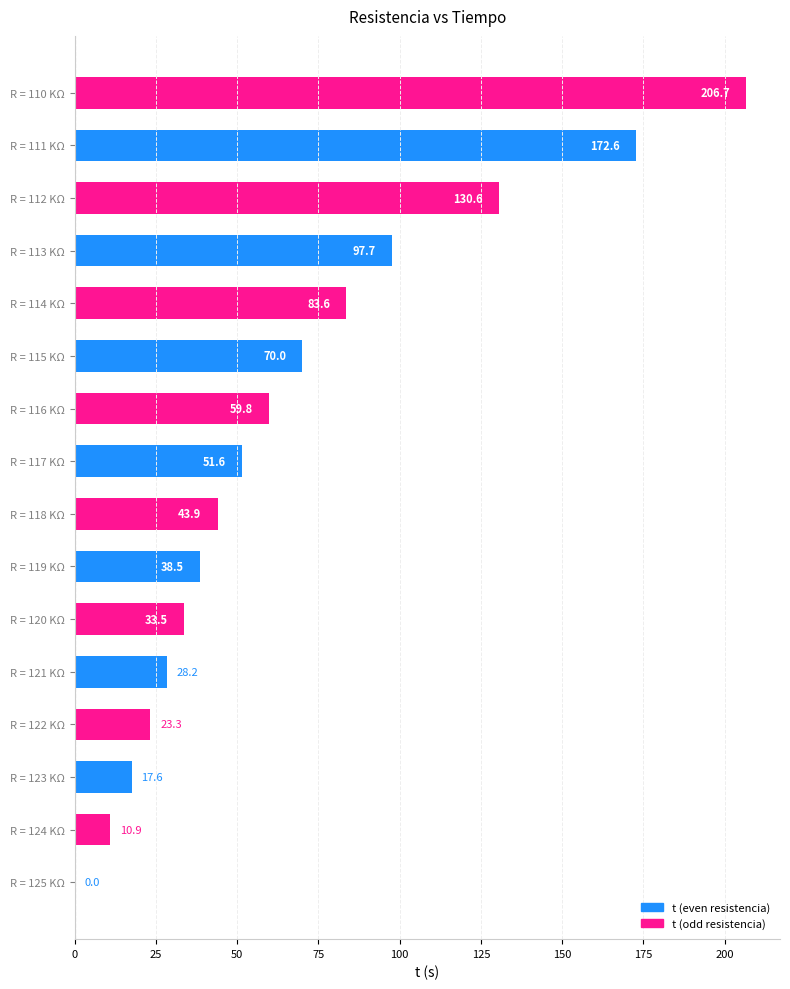

What is the sum of all values?

1068.5